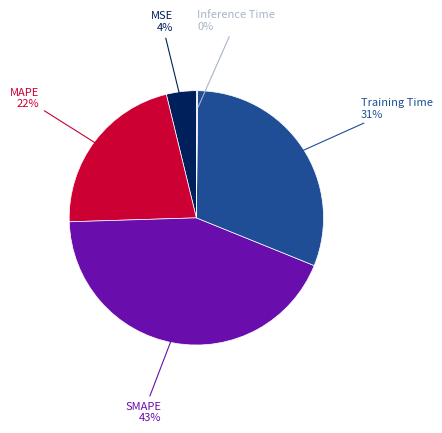

Does any single category account for the majority?

No